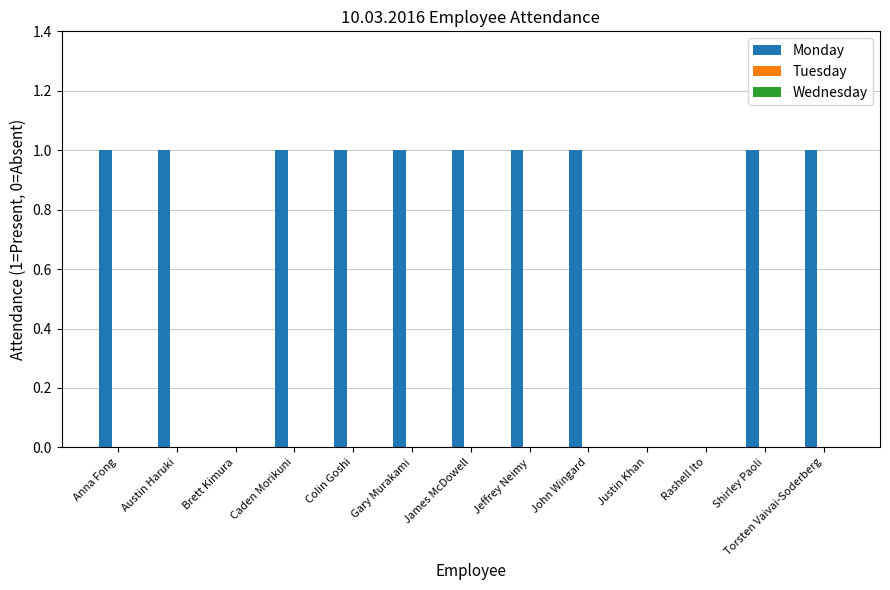

What is the ratio of the value at Torsten Vaivai-Soderberg to the value at Austin Haruki?

1.0